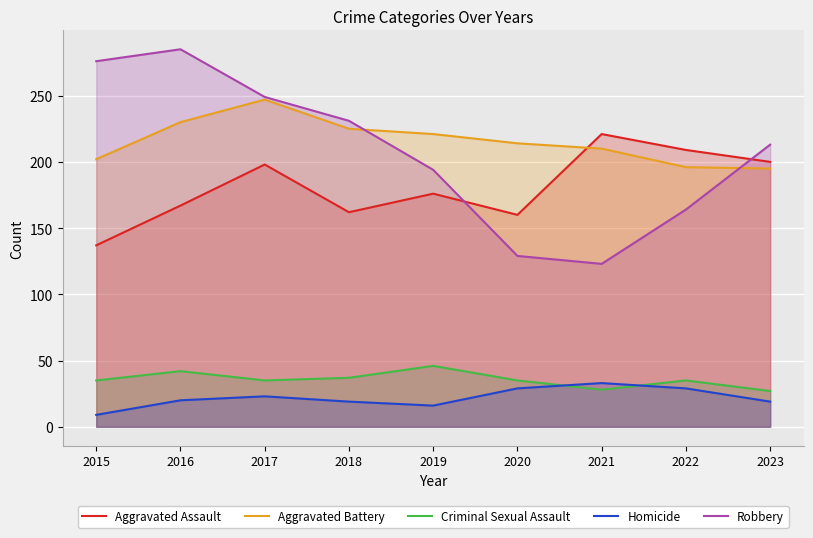

At which label does Aggravated Battery first exceed 214?

2016